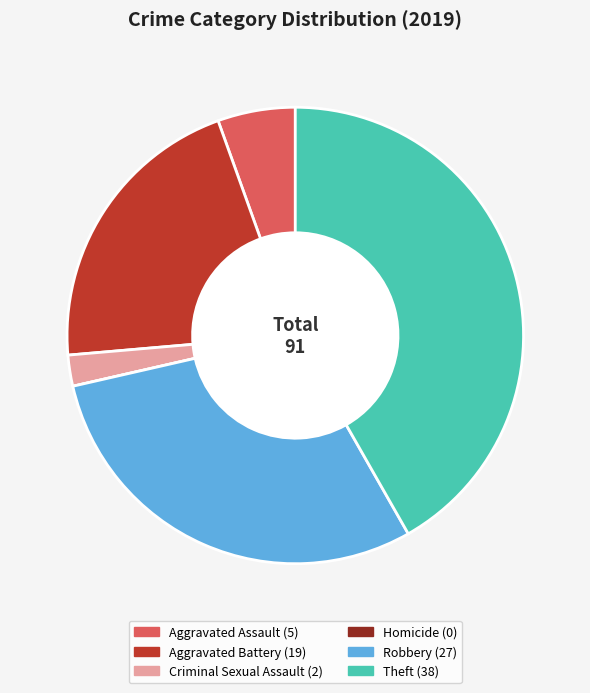

Do Theft and Robbery together represent more than half of the pie?

Yes